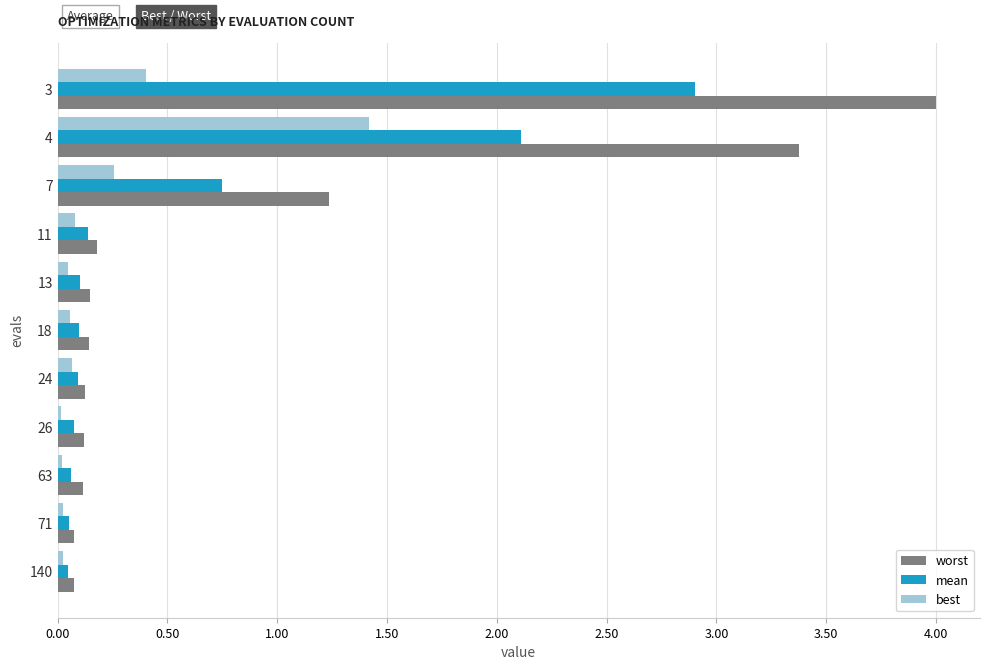

What are all the series names shown in the legend?

worst, mean, best